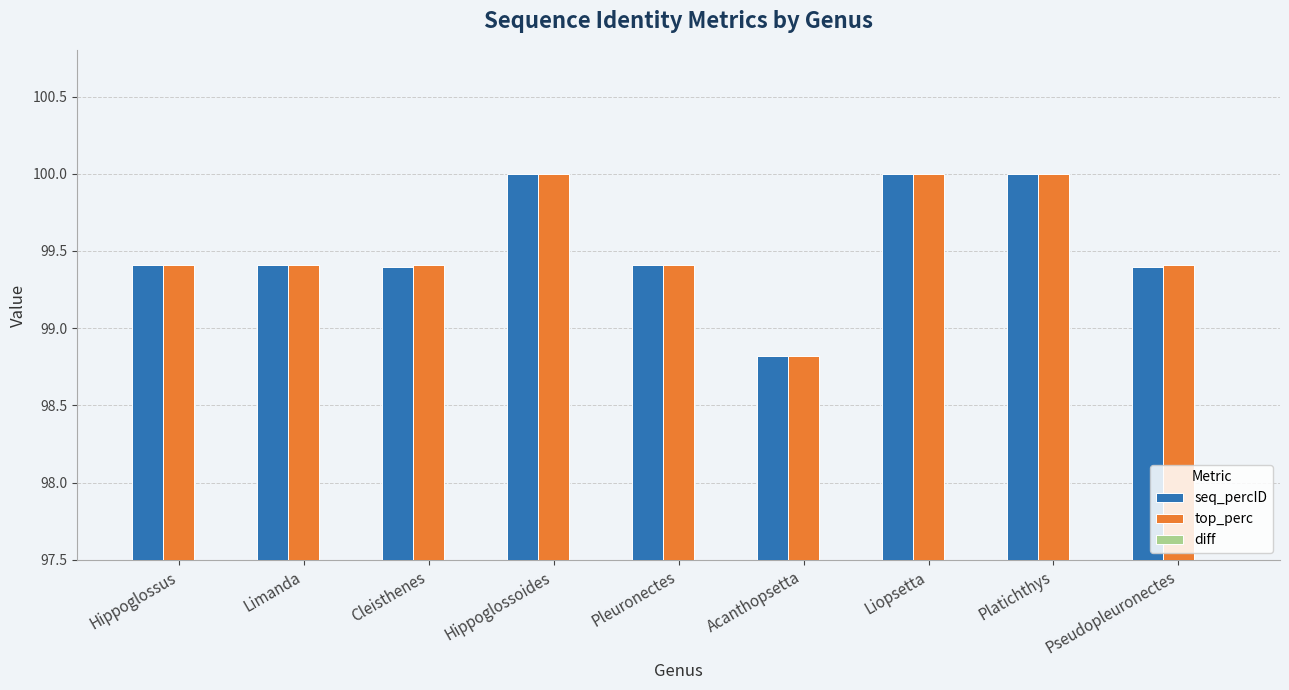

True or false: diff has a value of 0.0 at Pleuronectes.

True